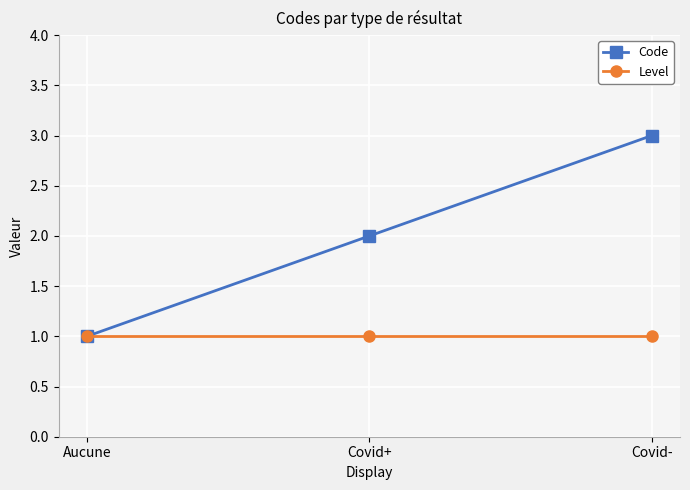

Does the chart display data point markers on the line(s)?

Yes